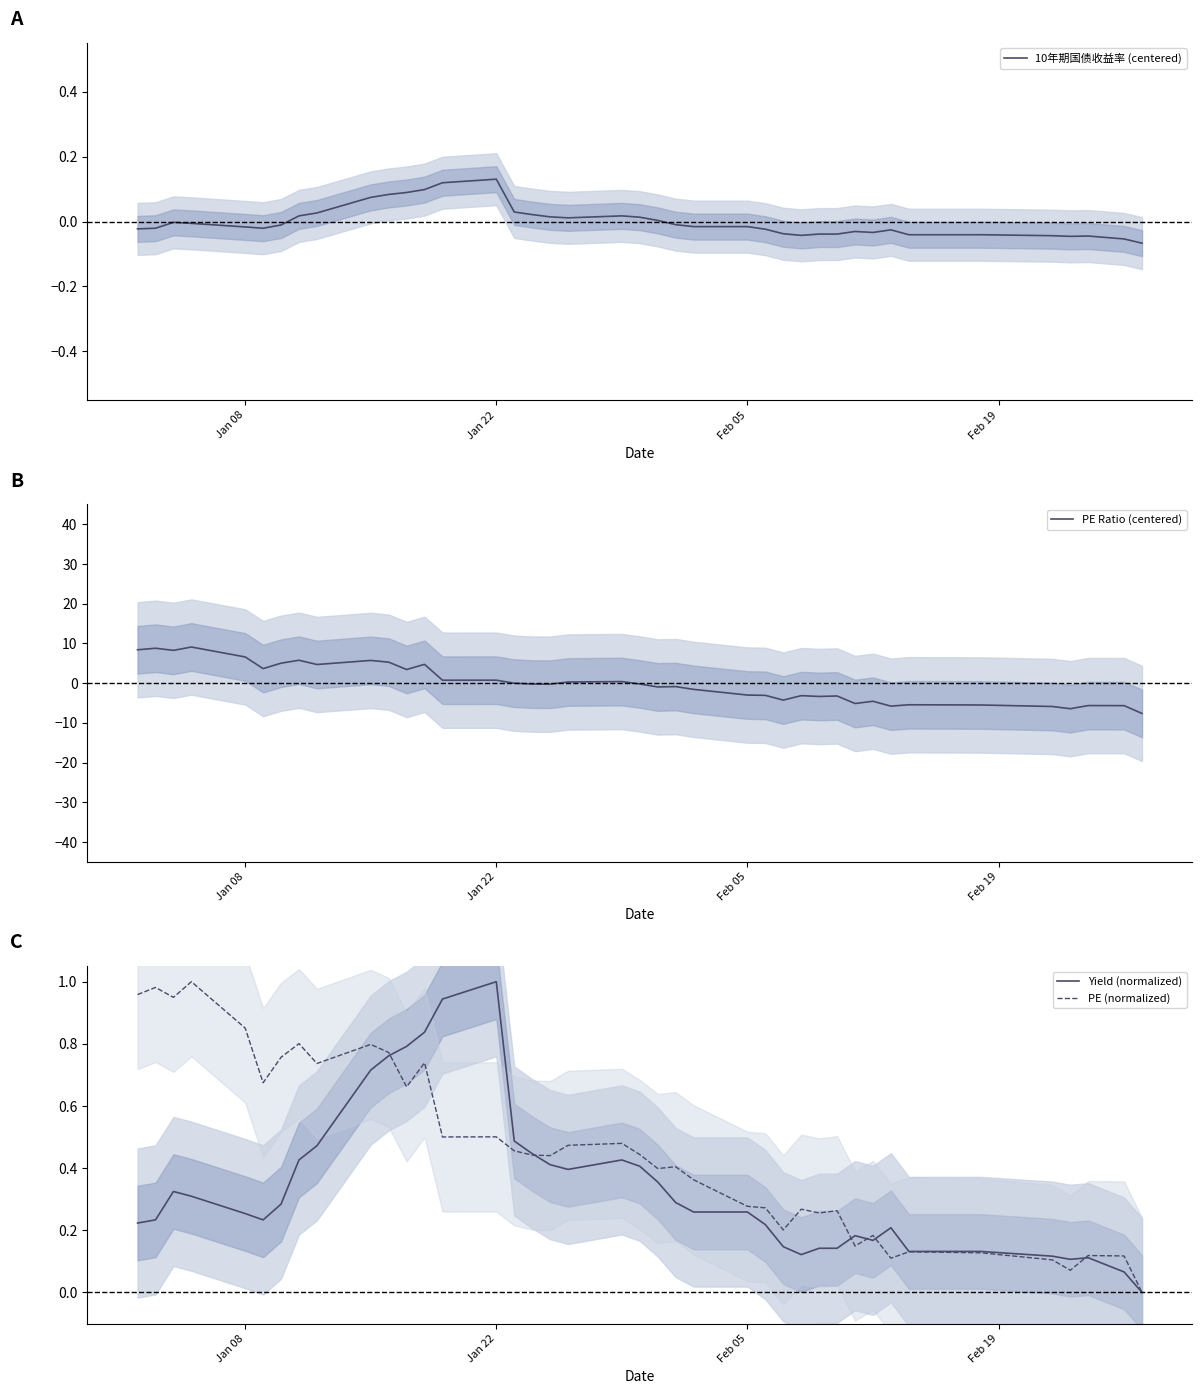

Which category has the highest value in the Yield (normalized) series?

Jan 22